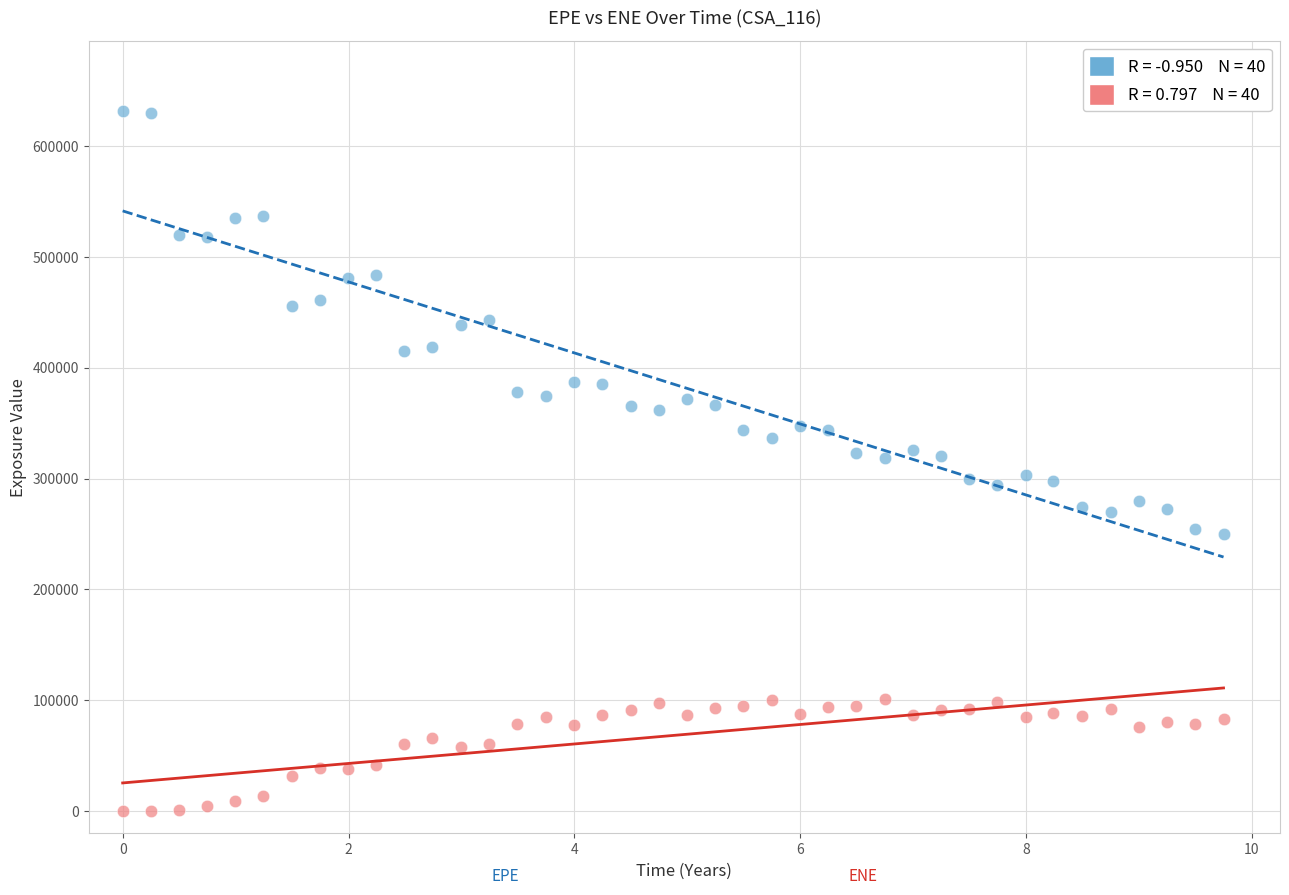

Across all data points, what is the range of X values (max minus min)?

9.7